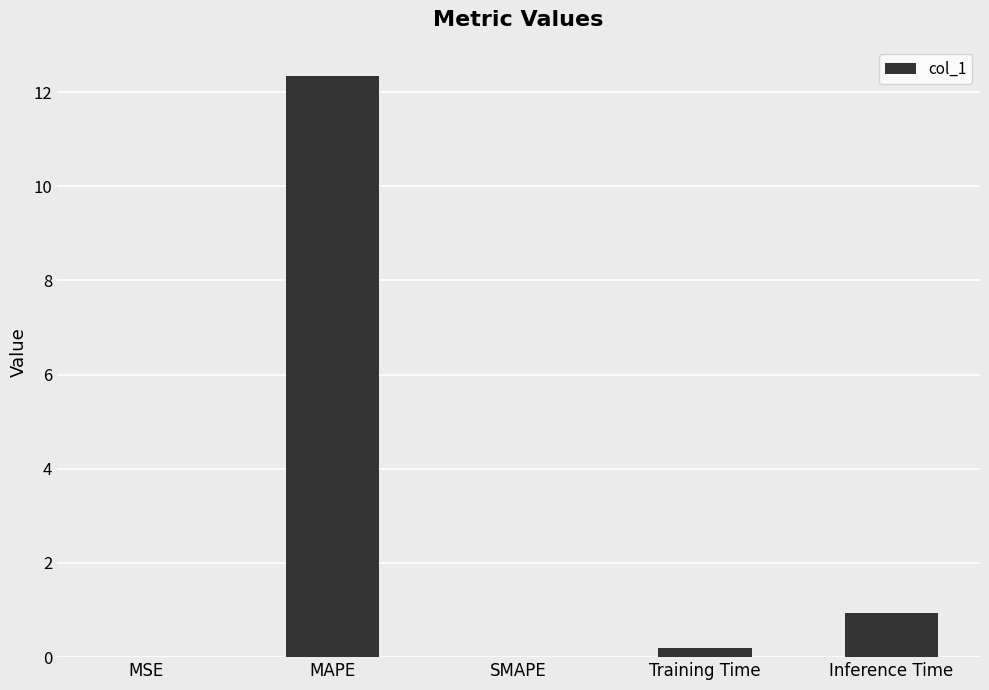

What is the sum of all values?

13.5